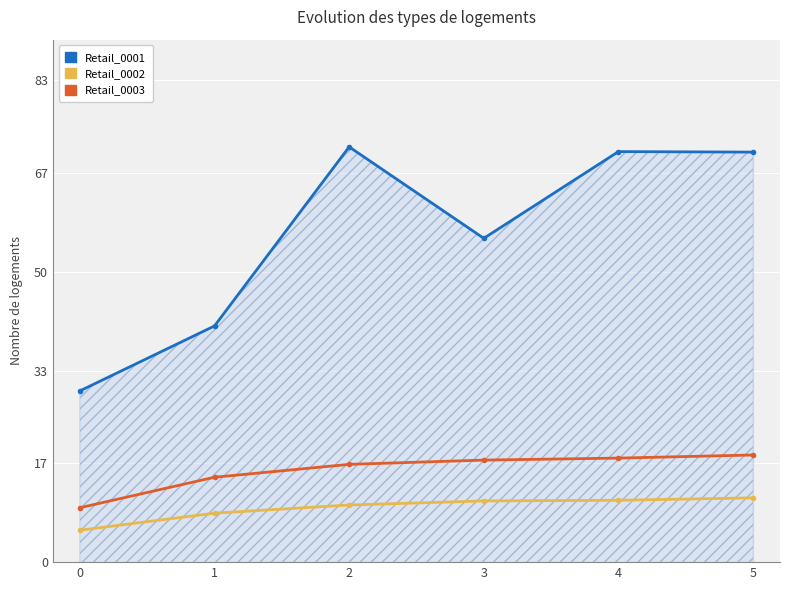

Which has a higher value, 0 or 3?

3